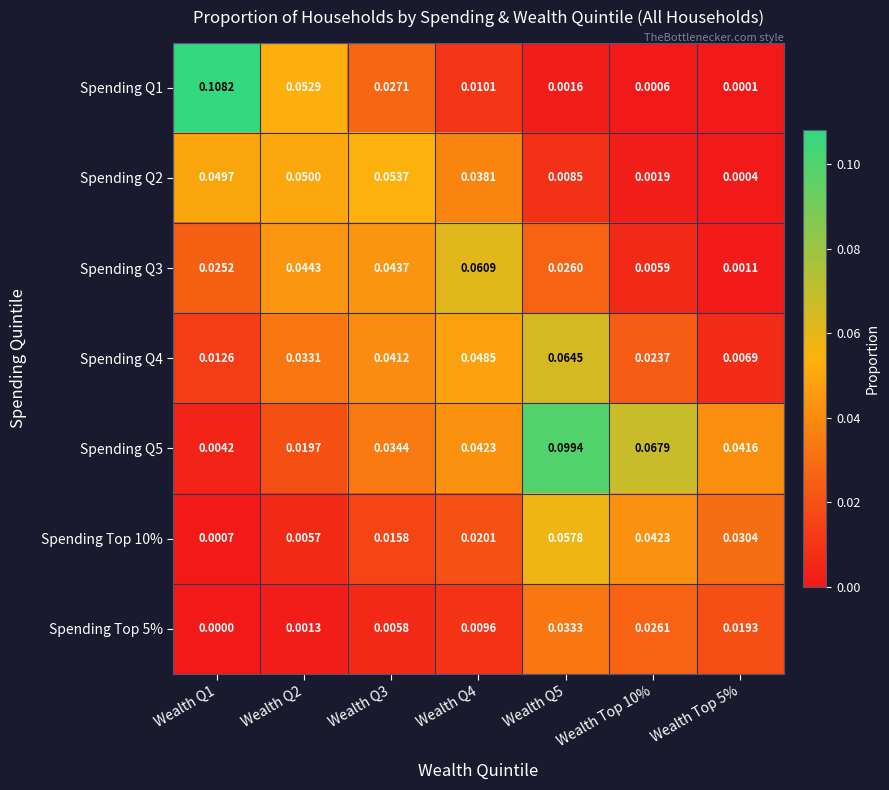

Count the number of categories in the chart.

7